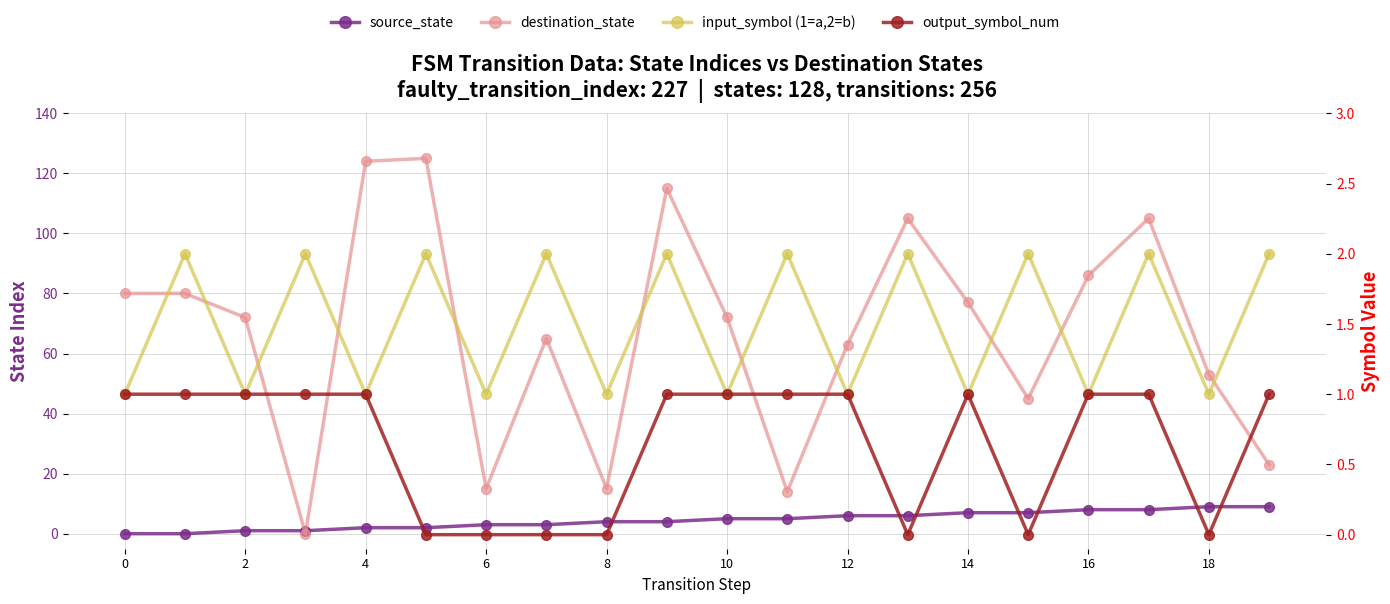

How many values in the input_symbol (1=a,2=b) series are below 2?

10